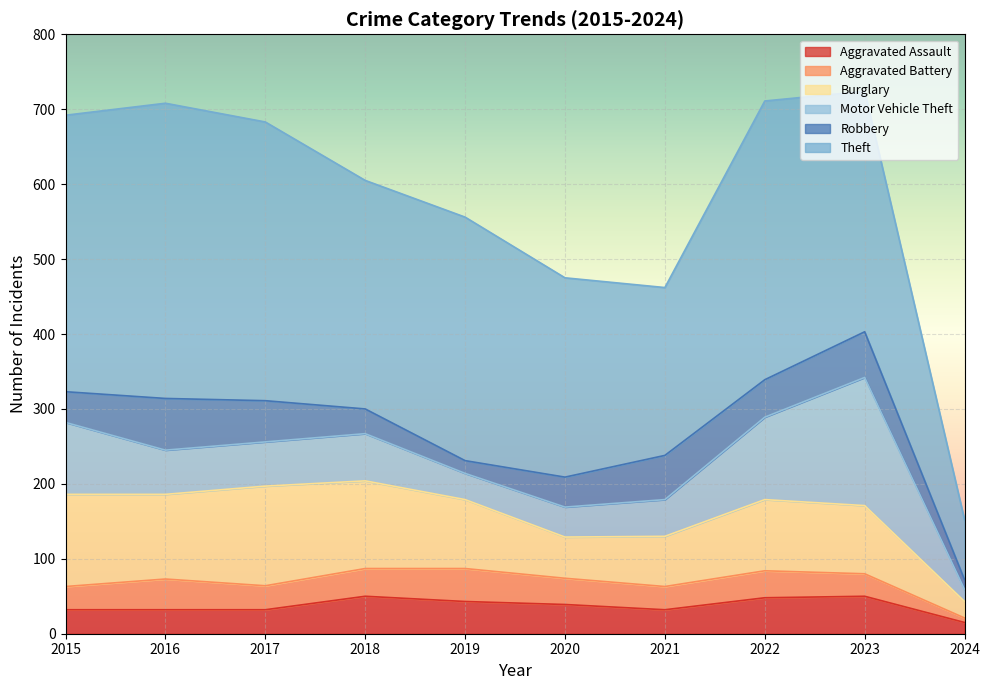

How many values in the Motor Vehicle Theft series exceed 59?

4